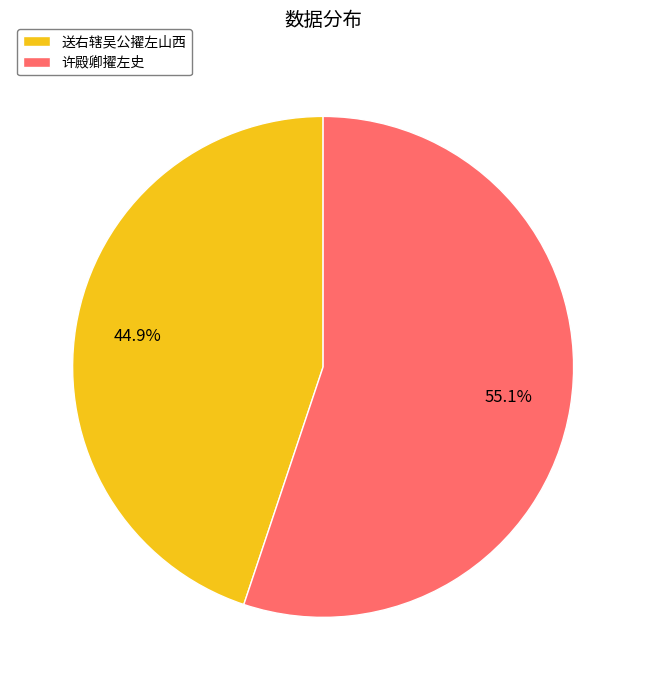

What is the majority slice?

许殿卿擢左史